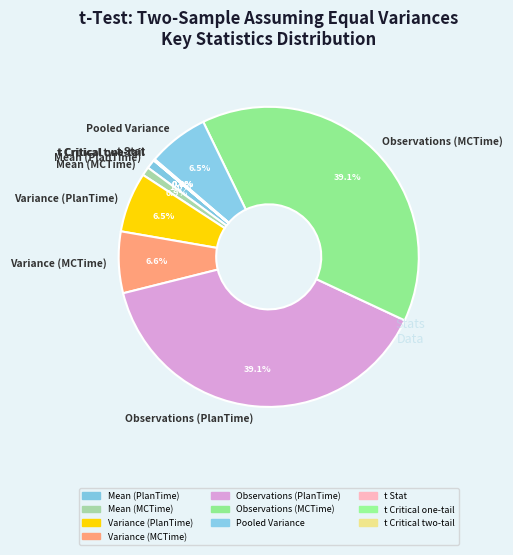

To the nearest percent, what portion does Observations (PlanTime) represent?

39%